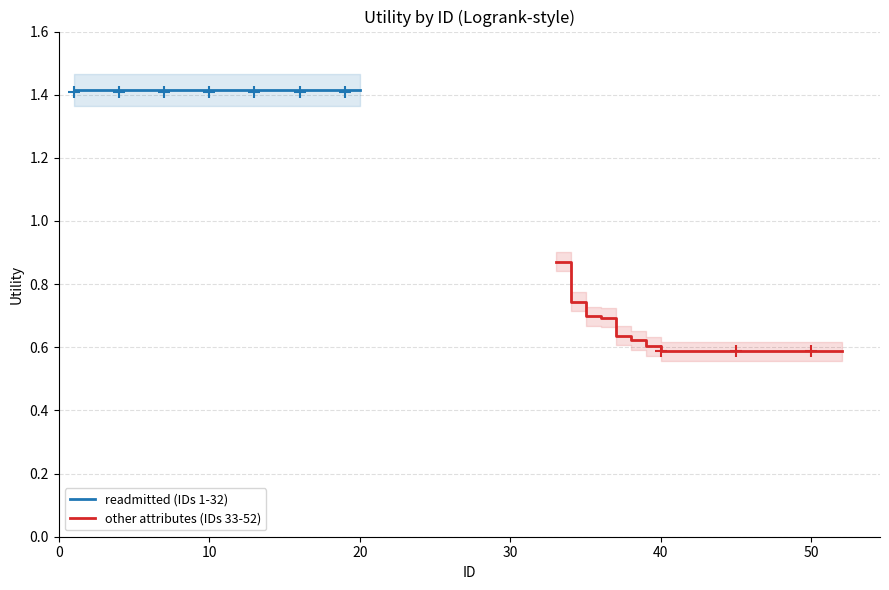

What are all the series names shown in the legend?

readmitted (IDs 1-32), other attributes (IDs 33-52)